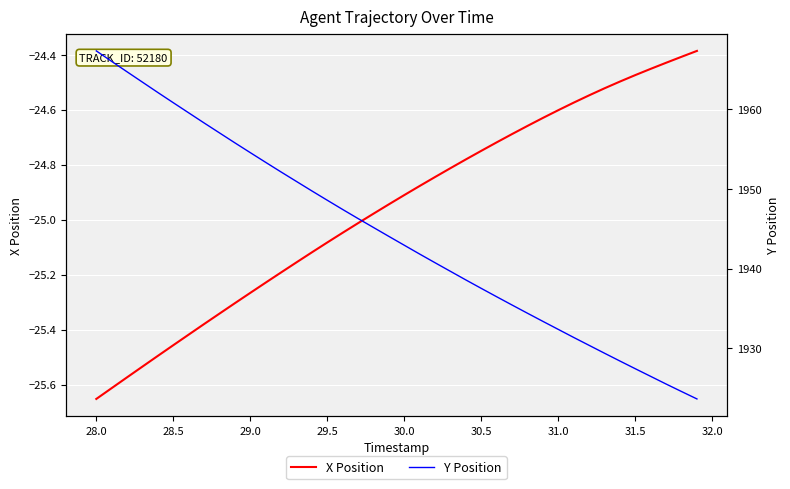

True or false: Y Position and X Position intersect in this chart.

False